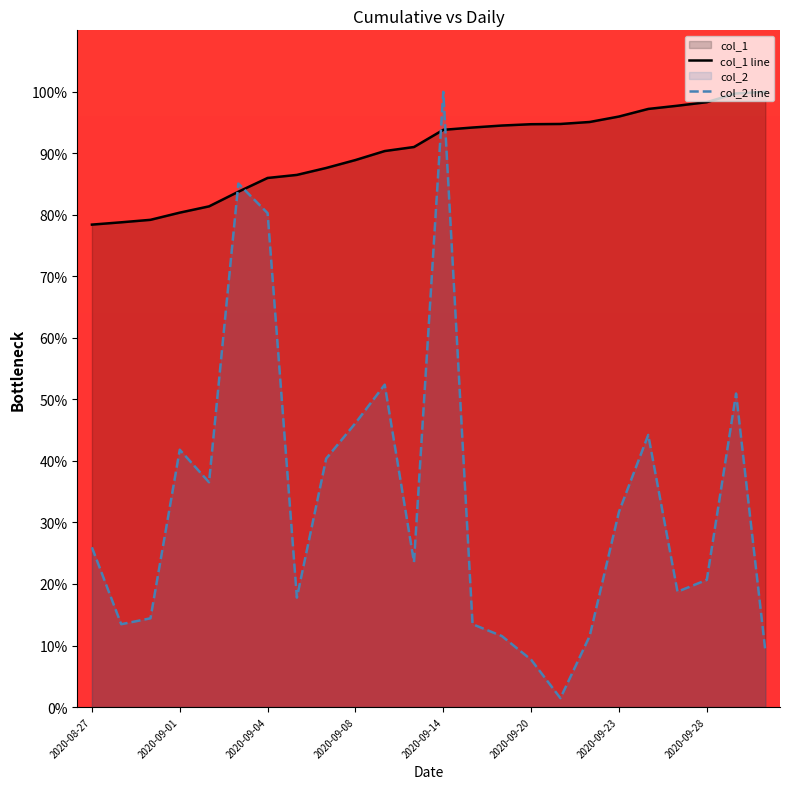

What is the lowest value of the col_1 line series?

78.4